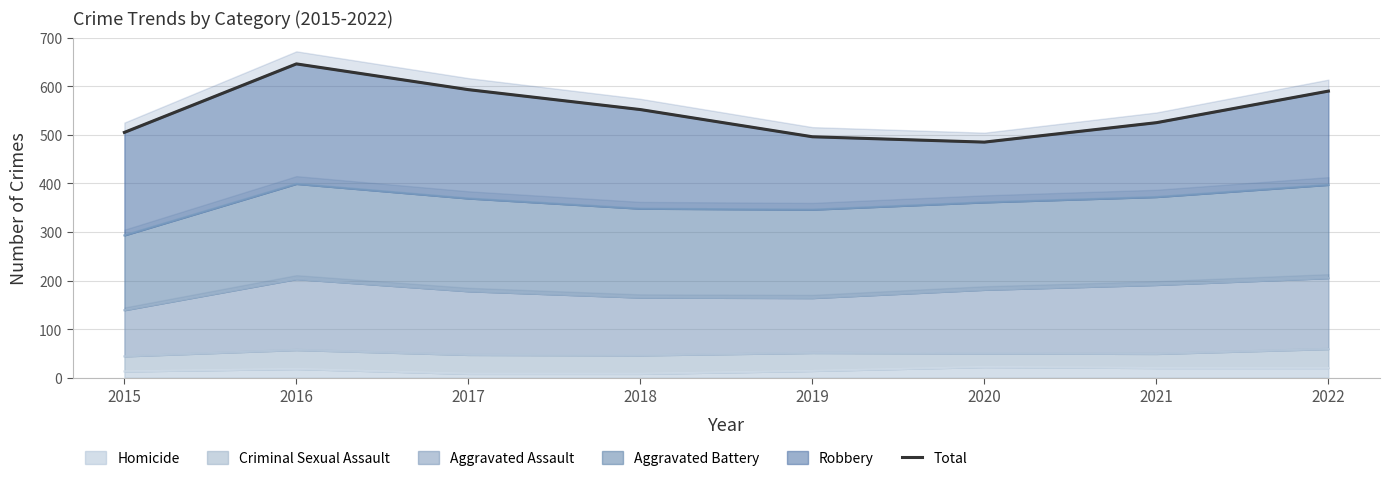

Does the chart display data point markers on the line(s)?

No